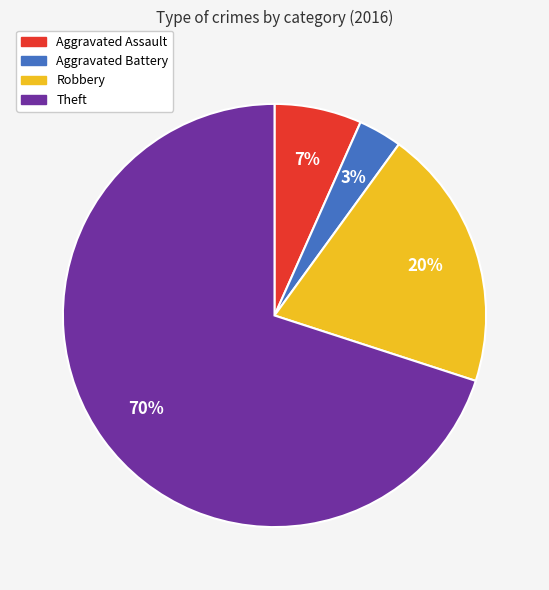

To the nearest percent, what portion does Aggravated Battery represent?

3%